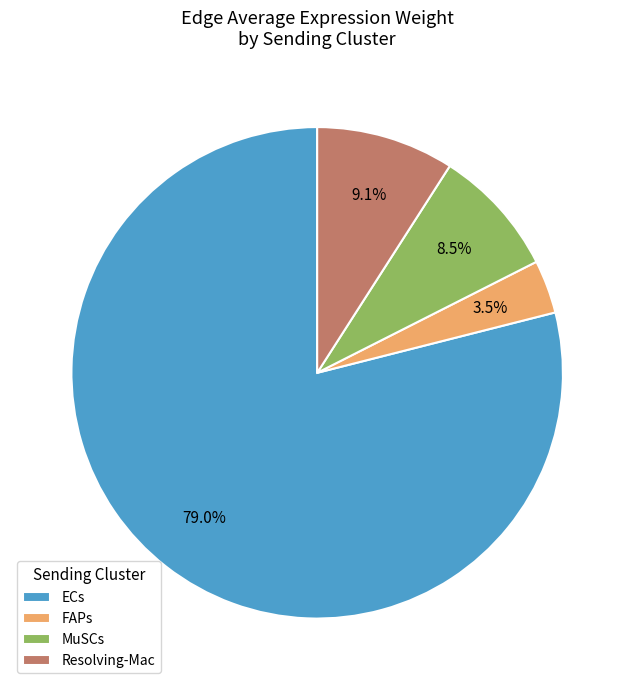

How many slices are in this pie chart?

4